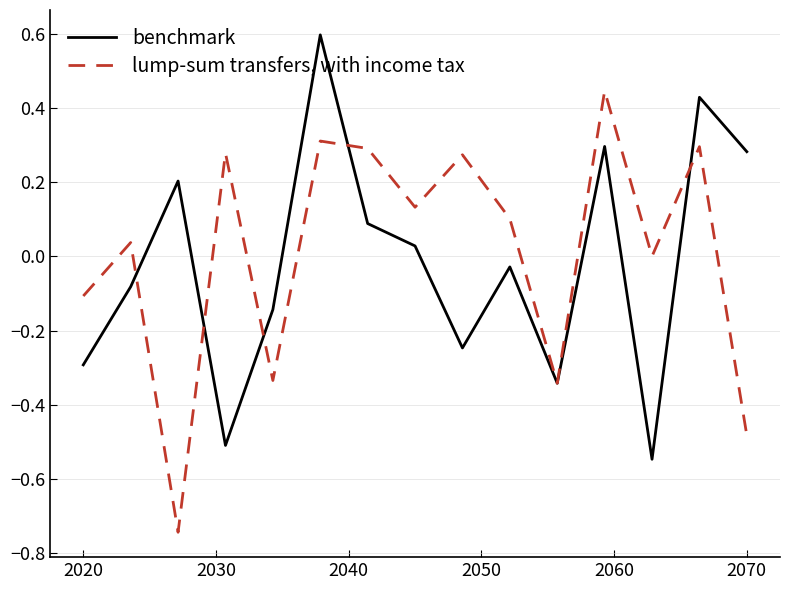

How many values in the benchmark series exceed 0?

7